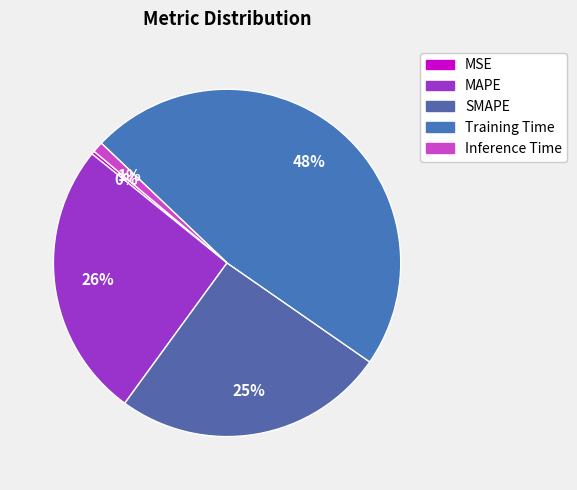

Does any single category account for the majority?

No